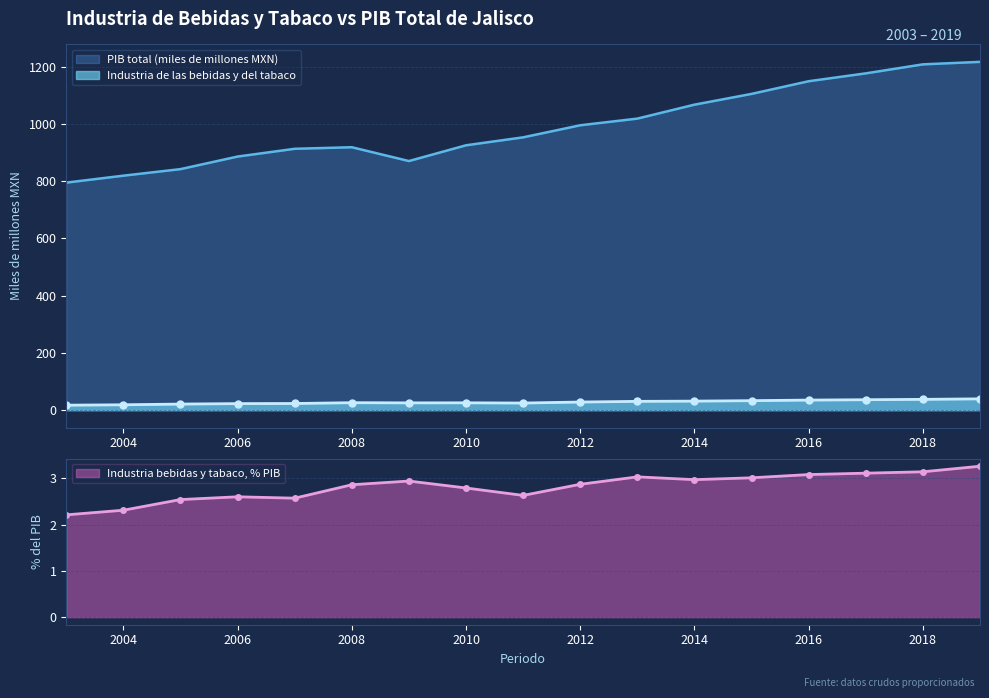

True or false: PIB total has more than 2 interior local peaks.

False